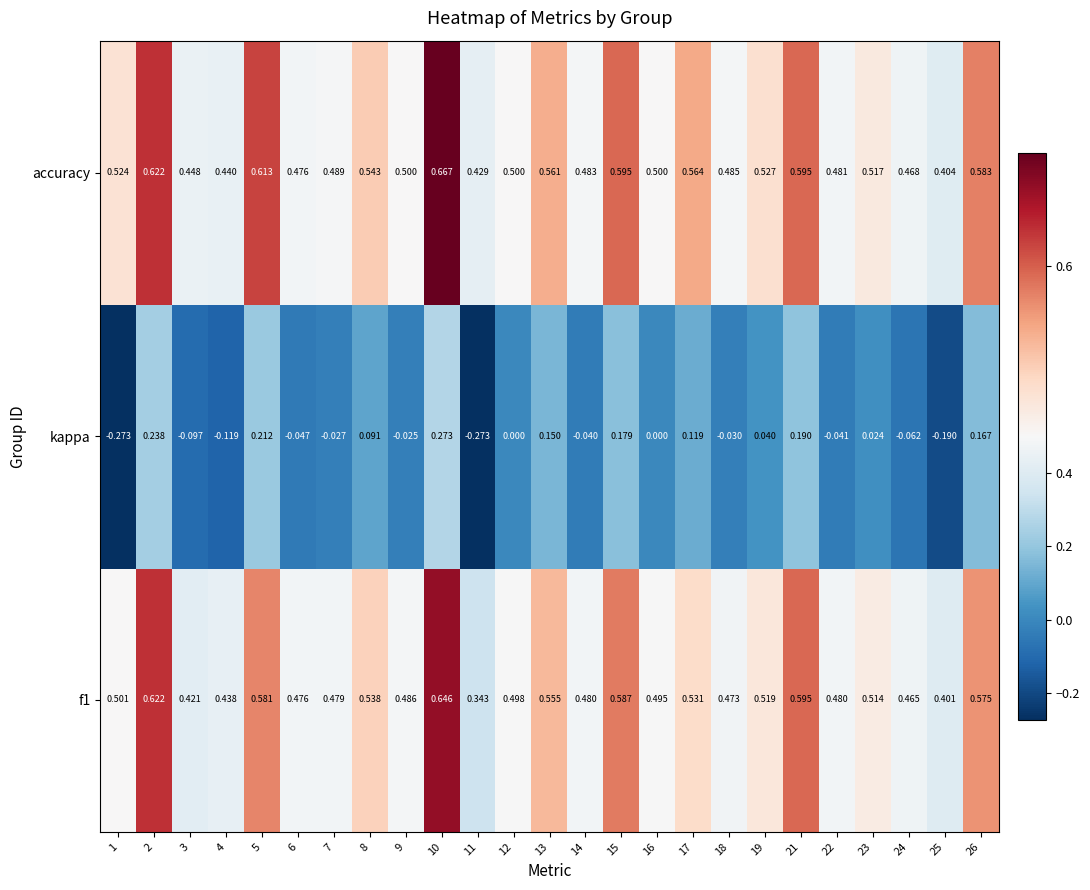

What is the total value across all series at 4?

0.8